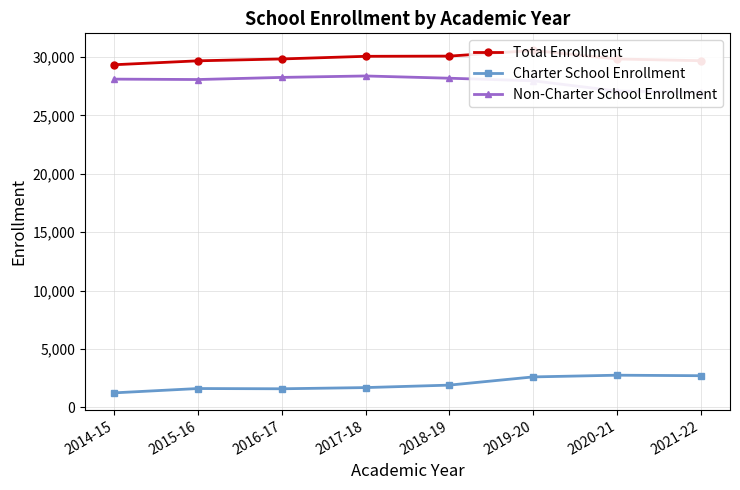

Is it true that Charter School Enrollment equals 4470.4 at 2021-22?

False